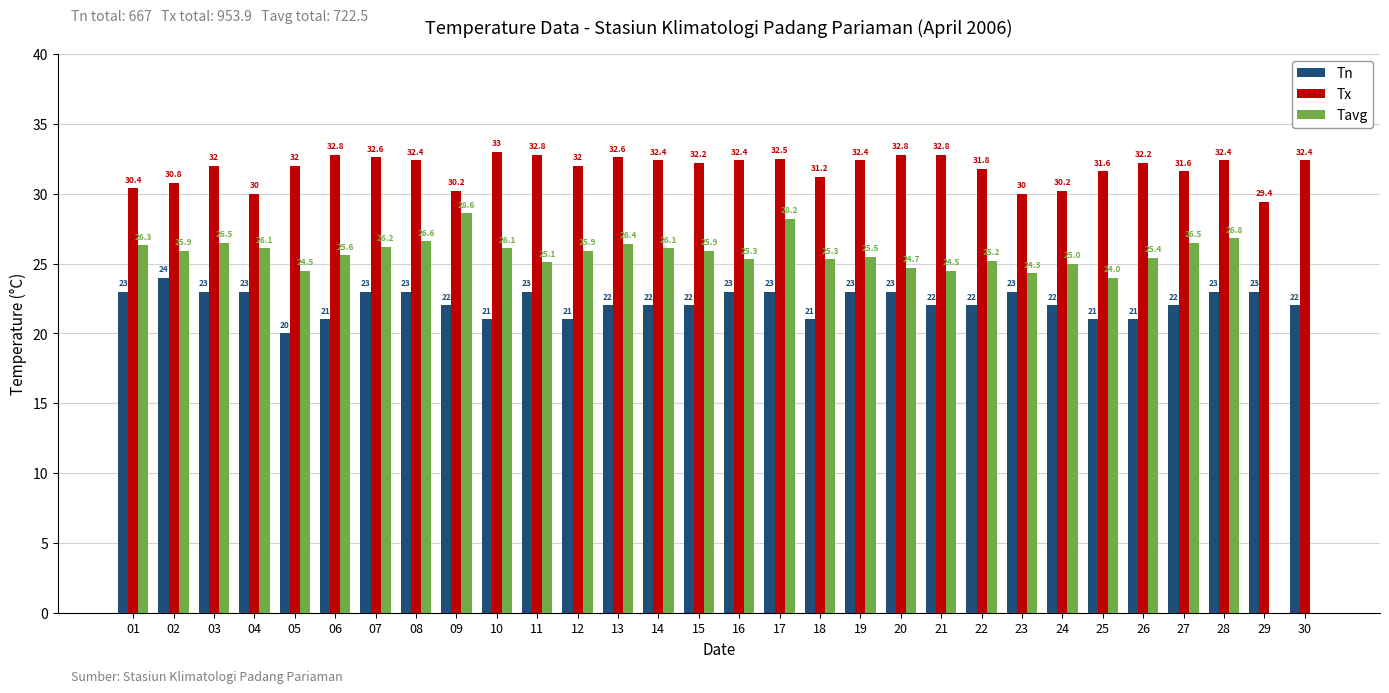

Is it true that Tx equals 30.0 at 23?

True